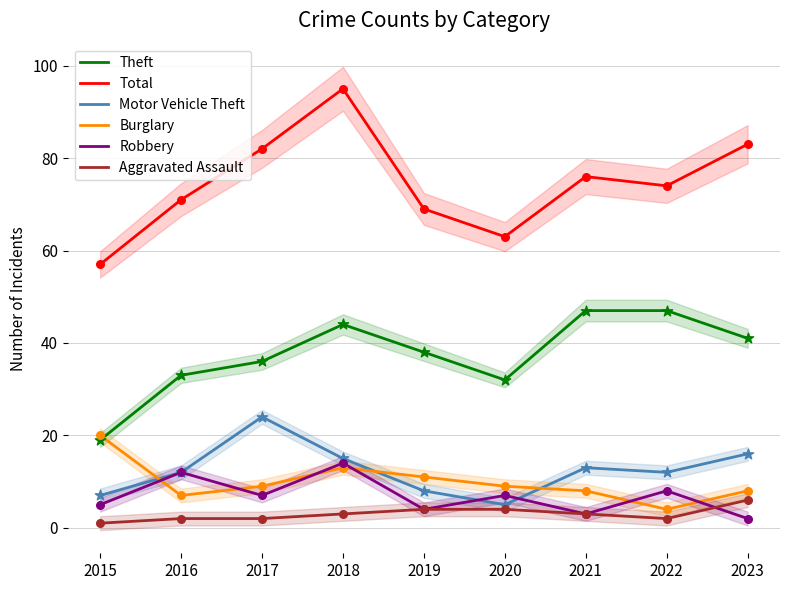

What are all the series names shown in the legend?

Theft, Total, Motor Vehicle Theft, Burglary, Robbery, Aggravated Assault